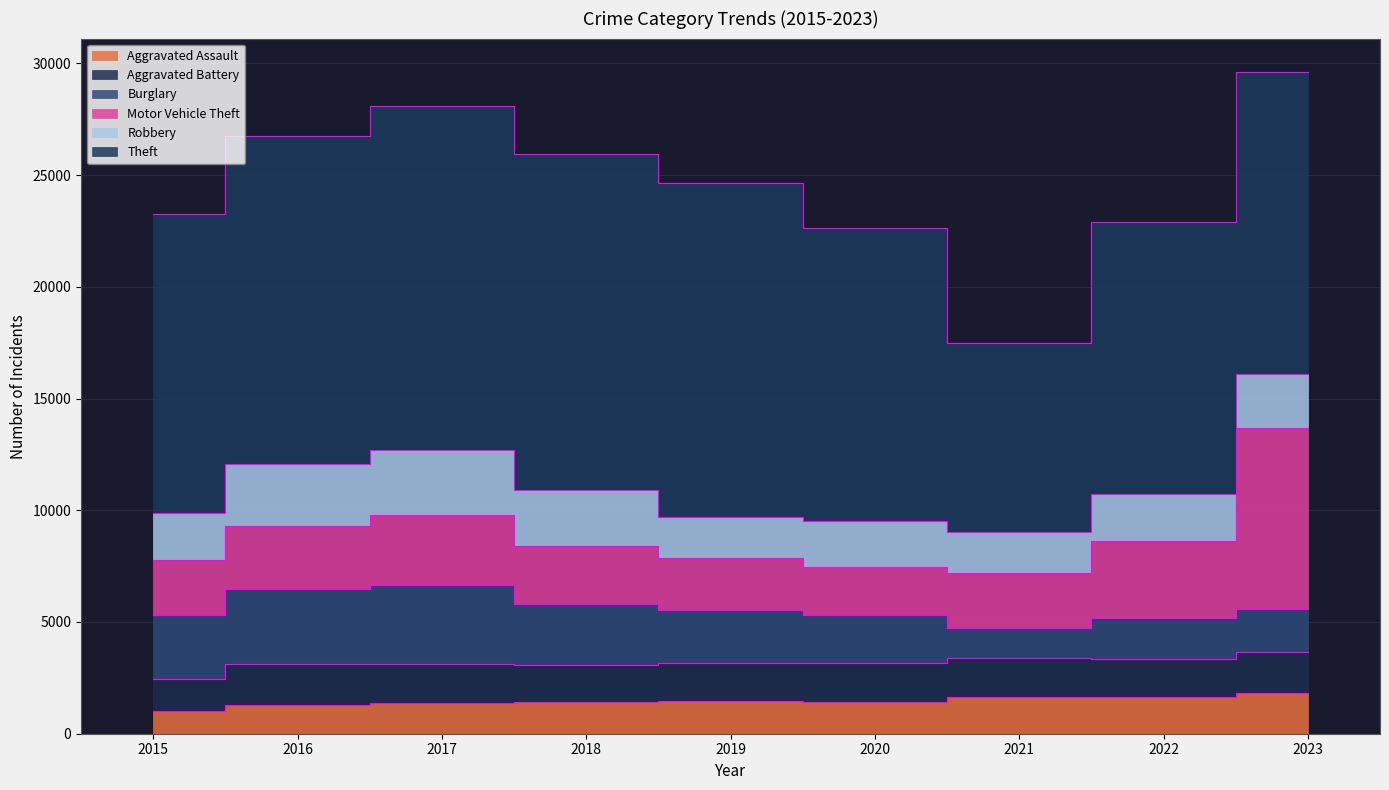

What value does the Theft series have at 2021, to the nearest 10?

8470